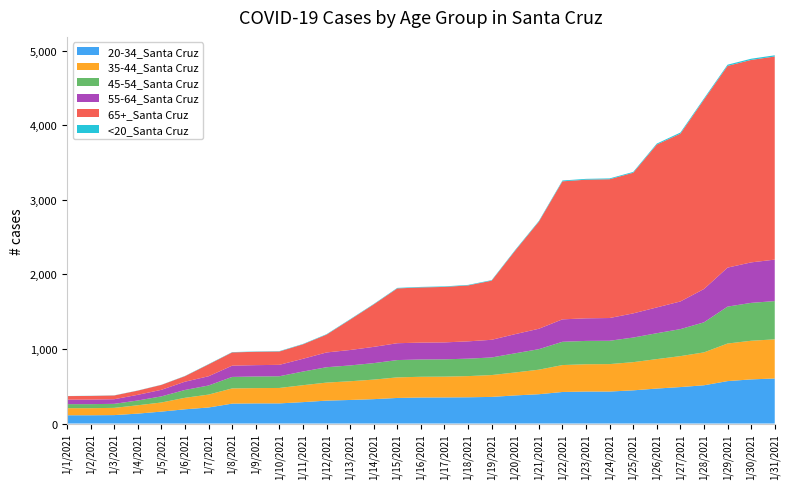

Reading left to right, extract all data points from this chart.

20-34_Santa Cruz: 111	111	113	133	160	191	215	267	270	270	287	307	316	327	343	349	350	352	357	377	393	423	429	429	445	469	489	513	569	592	604
35-44_Santa Cruz: 95	95	97	112	122	154	173	204	205	207	227	242	251	262	276	278	279	284	293	308	329	361	366	368	378	395	415	441	504	518	525
45-54_Santa Cruz: 54	54	54	64	82	105	122	154	156	157	183	206	212	221	232	232	232	234	236	257	275	312	313	313	330	347	362	403	495	508	513
55-64_Santa Cruz: 60	61	62	76	88	111	124	151	152	153	171	198	207	218	226	226	227	232	237	257	274	301	303	305	324	346	371	447	523	543	556
65+_Santa Cruz: 48	49	50	56	66	74	159	178	179	179	194	239	407	569	735	740	744	750	793	1121	1436	1851	1859	1861	1886	2184	2250	2540	2705	2715	2724
<20_Santa Cruz: 1	2	2	2	2	3	4	4	4	5	5	6	6	6	7	7	7	7	7	9	9	11	11	11	11	13	15	15	16	16	16